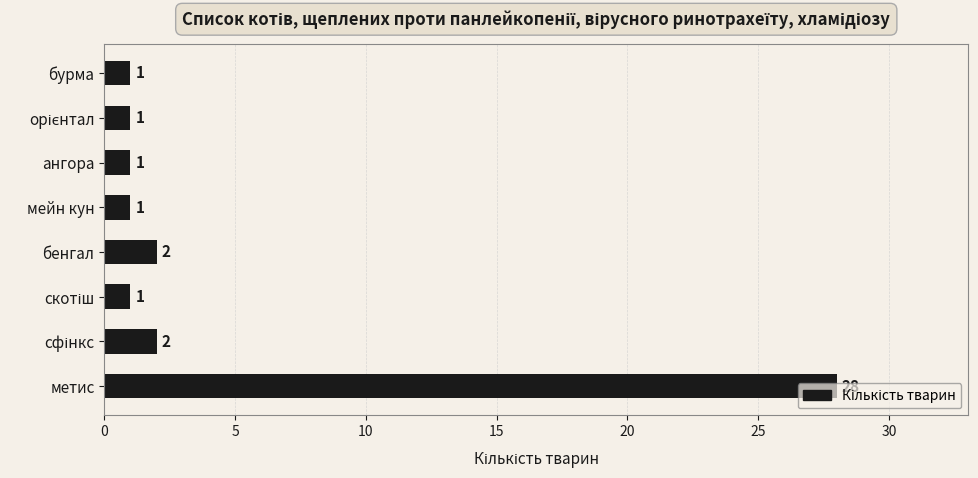

What is the maximum value shown in the chart?

28